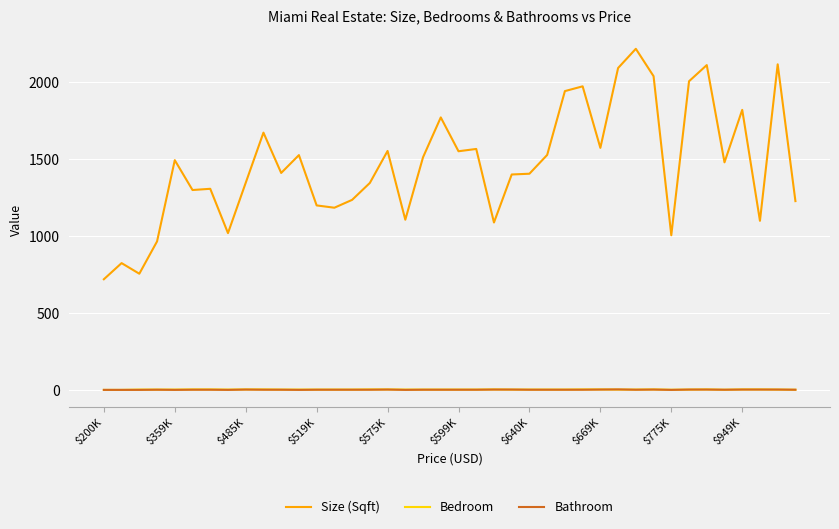

Which series has the largest total across all categories?

Size (Sqft)